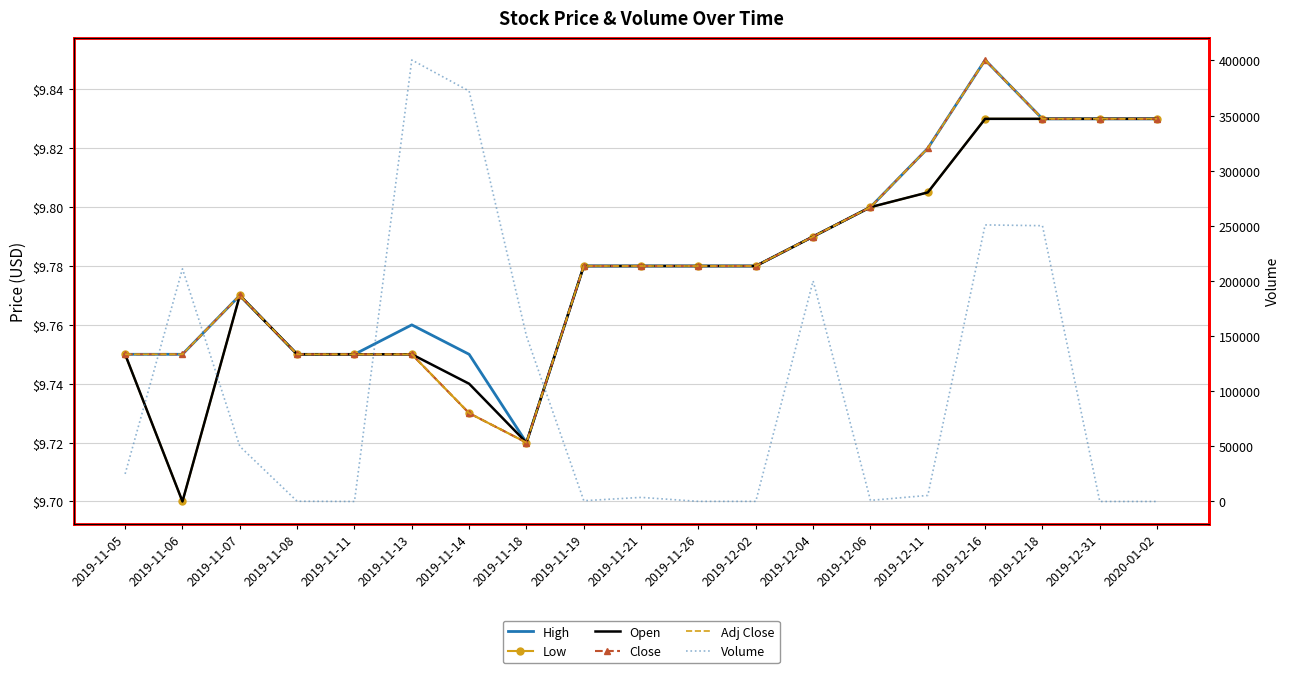

What is the difference between the highest and lowest values at 2020-01-02?

9.8